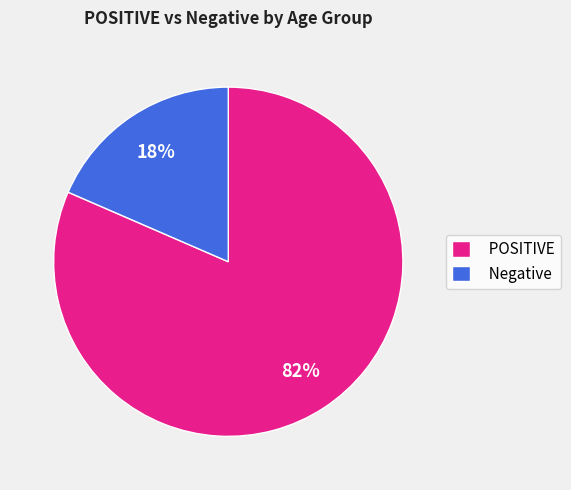

Which has a higher value, POSITIVE or Negative?

POSITIVE